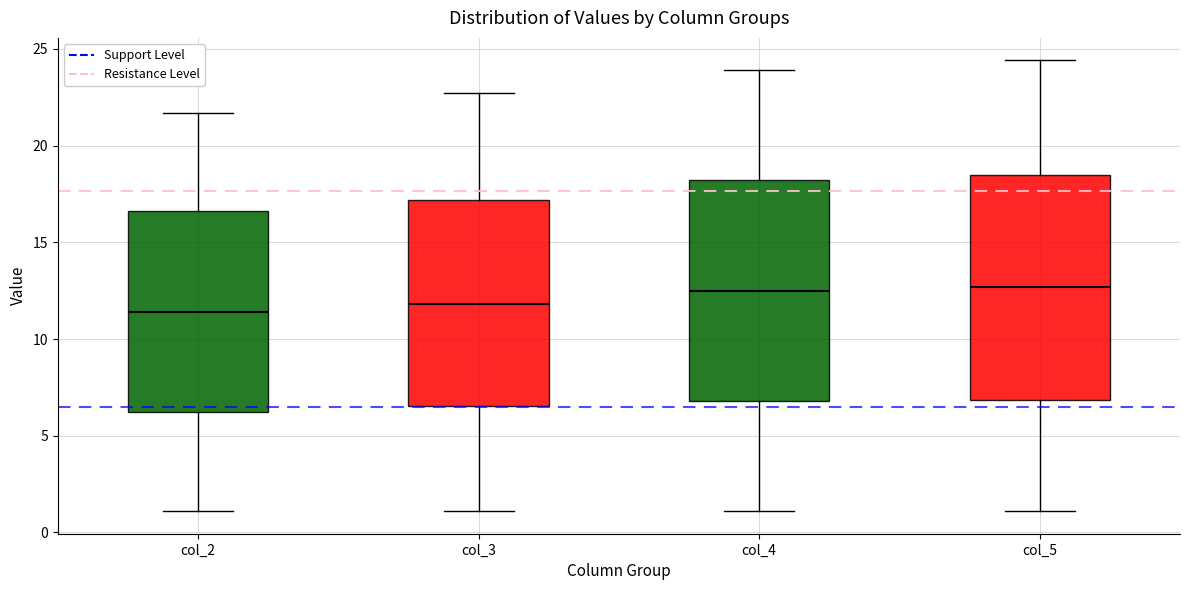

Reading left to right, transcribe this box plot: for each box, give where its median line is, the range the box spans, and where its two whiskers end, as read against the y-axis. The values are not printed on the chart, so give them approximately, as read against the axis.

col_2: median 11.5, box 6.5 to 16.5, whiskers 1.0 to 21.5
col_3: median 12.0, box 6.5 to 17.0, whiskers 1.0 to 22.5
col_4: median 12.5, box 7.0 to 18.0, whiskers 1.0 to 24.0
col_5: median 12.5, box 7.0 to 18.5, whiskers 1.0 to 24.5